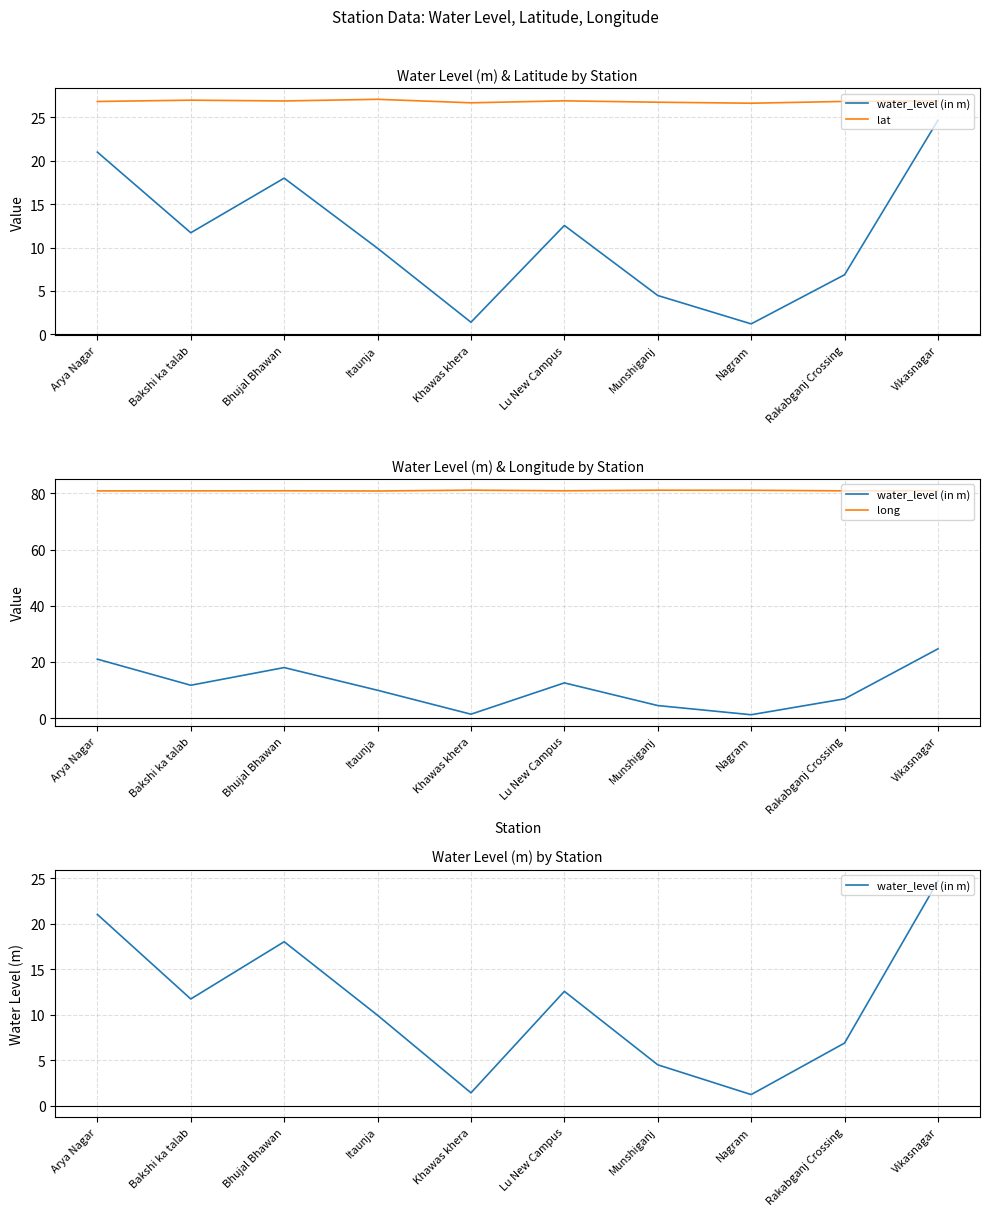

What is the difference between the maximum and minimum values in the long series?

0.3